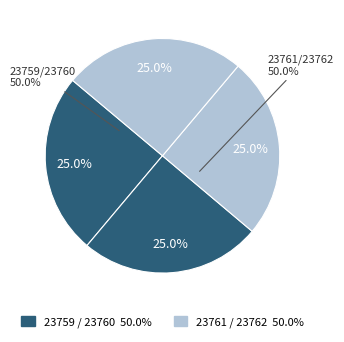

How much of the chart is everything except 23760?

75.0%